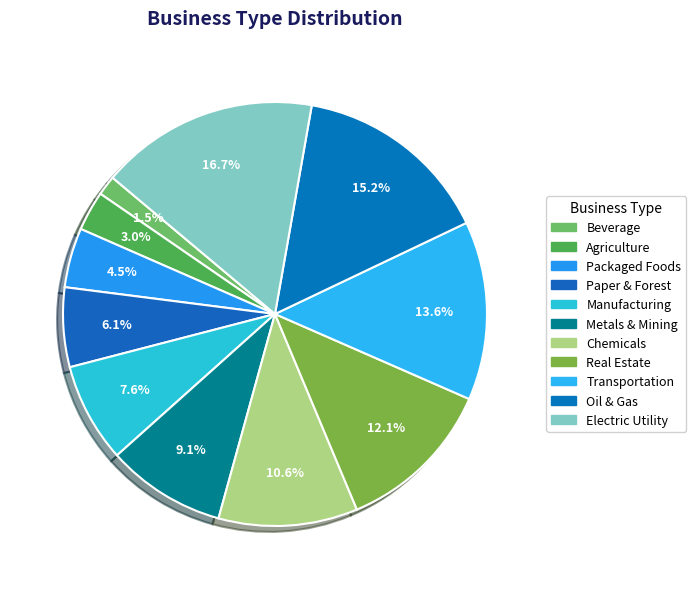

How many segments does this pie chart have?

11